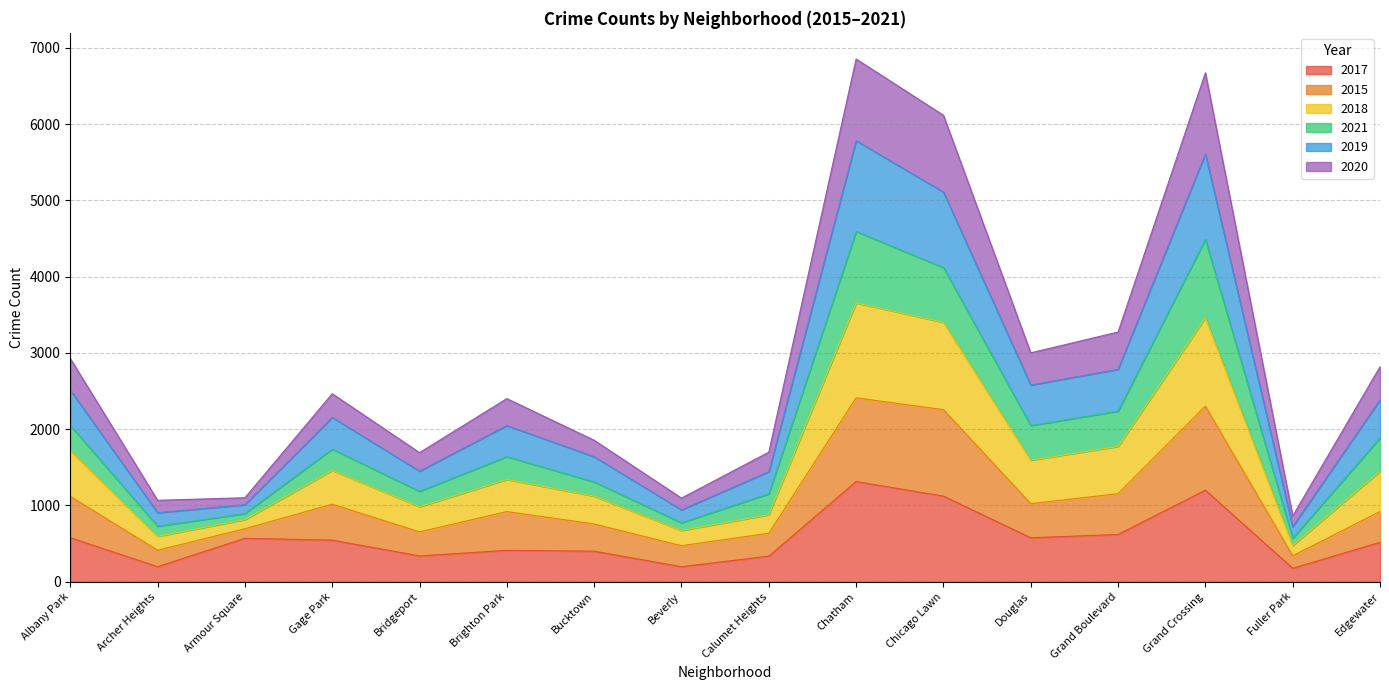

The value of 2017 at Albany Park is 268. True or false?

False